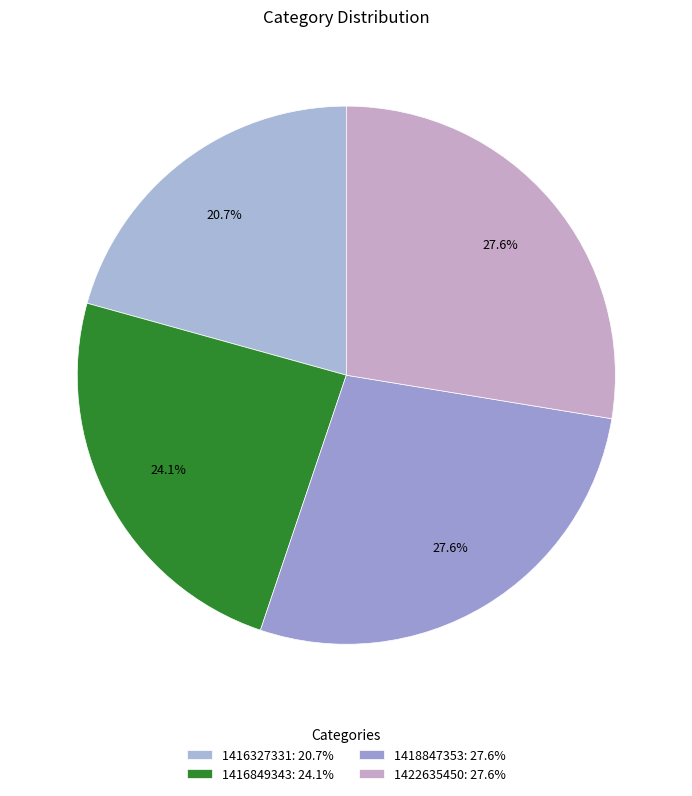

To the nearest percent, what portion does 1416327331 represent?

21%